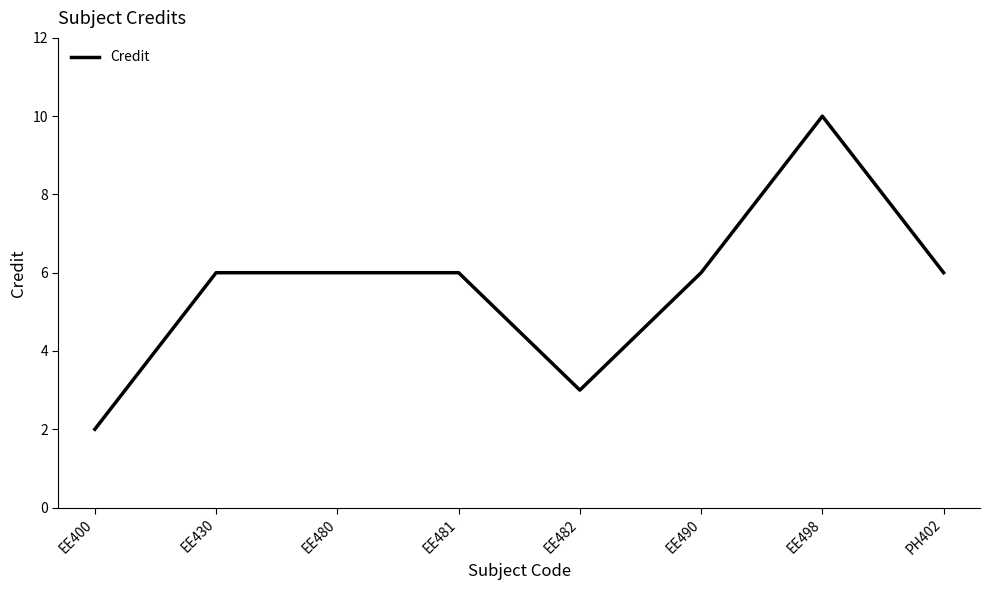

How many lines are shown in the chart?

1